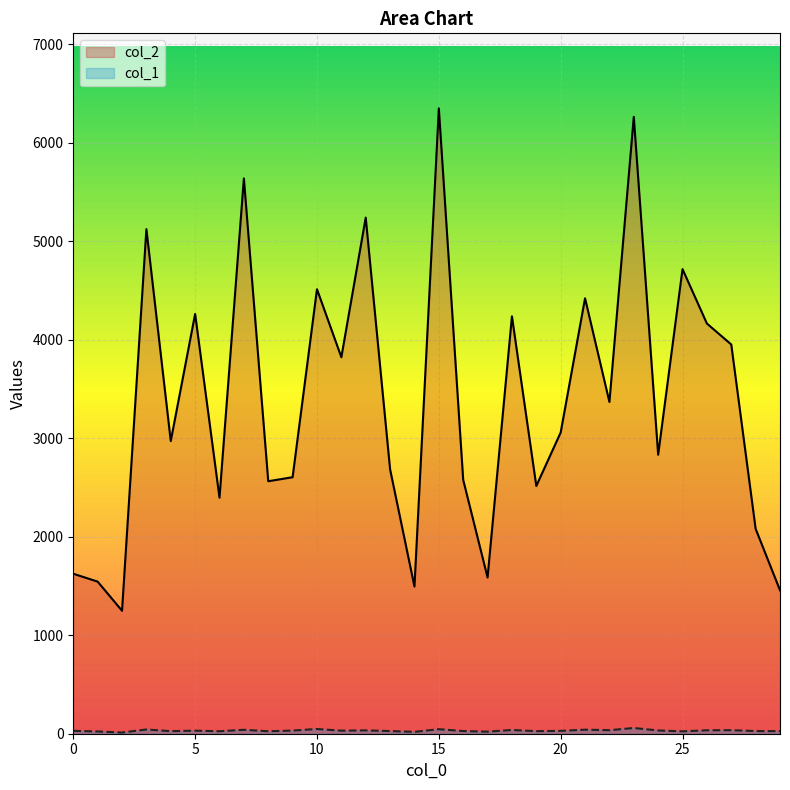

True or false: col_1 and col_2 cross at least once.

False